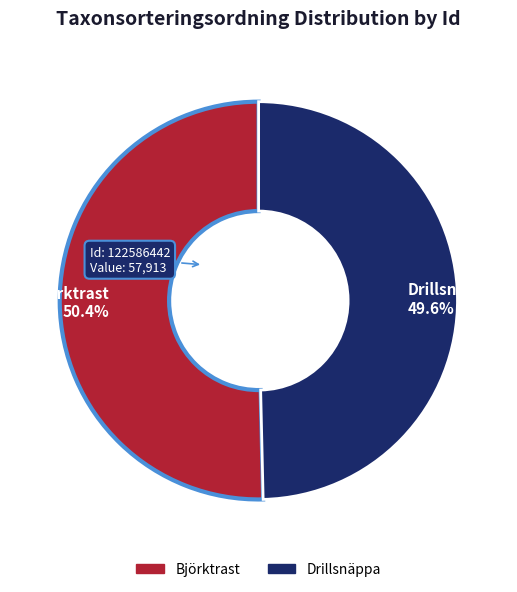

Is there any slice that represents more than half of the pie?

Yes